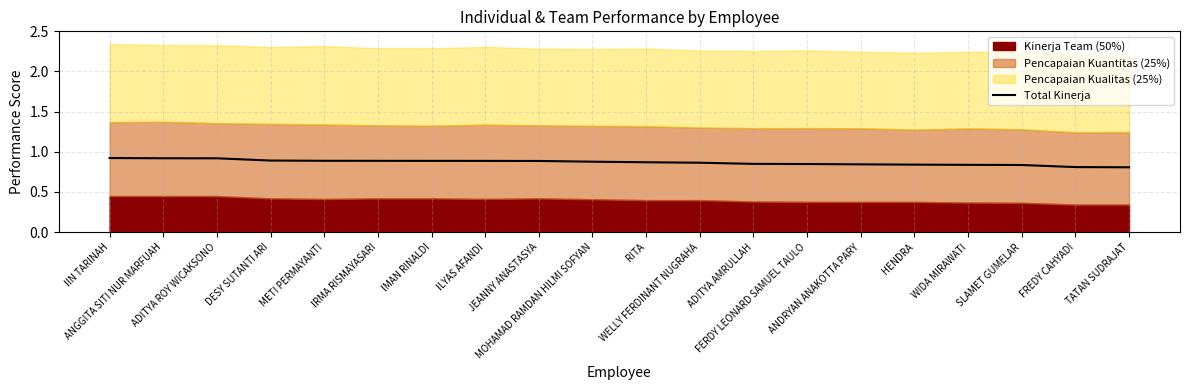

True or false: the data shows 1.2 at TATAN SUDRAJAT.

False